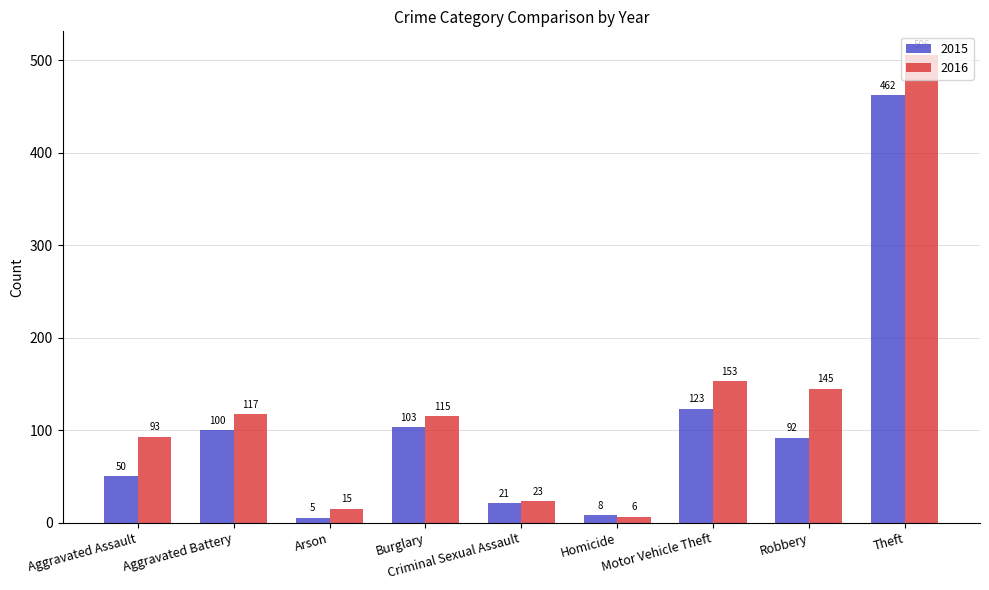

Is it true that 2016 equals 73 at Robbery?

False